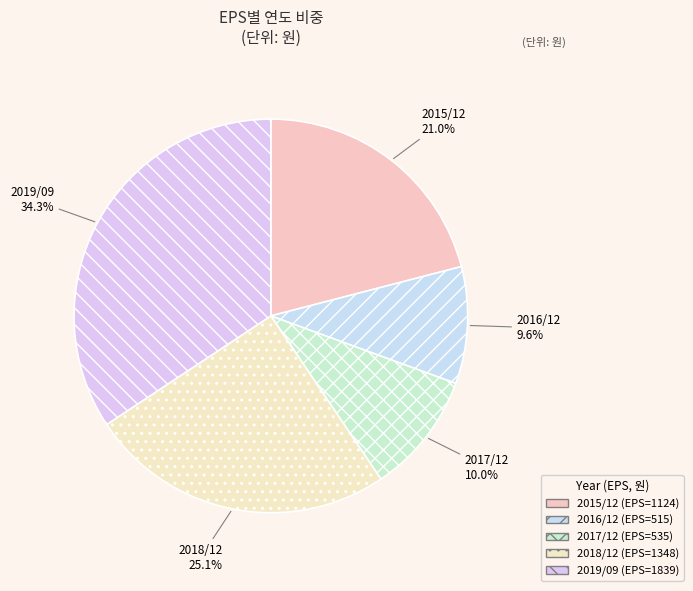

How many slices are in this pie chart?

5